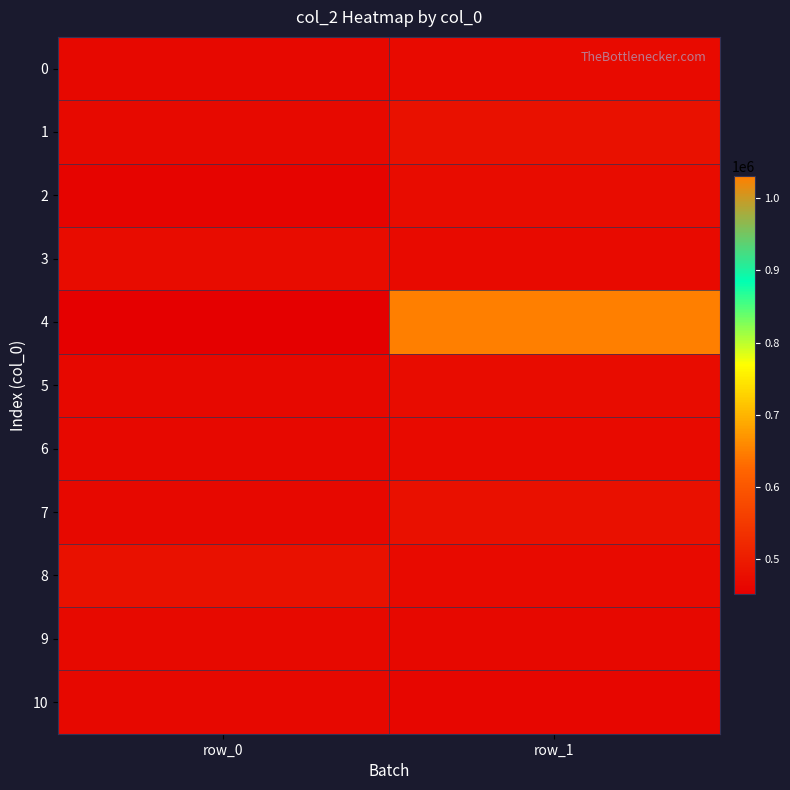

What is the difference between the highest and lowest values at row_0?

29875